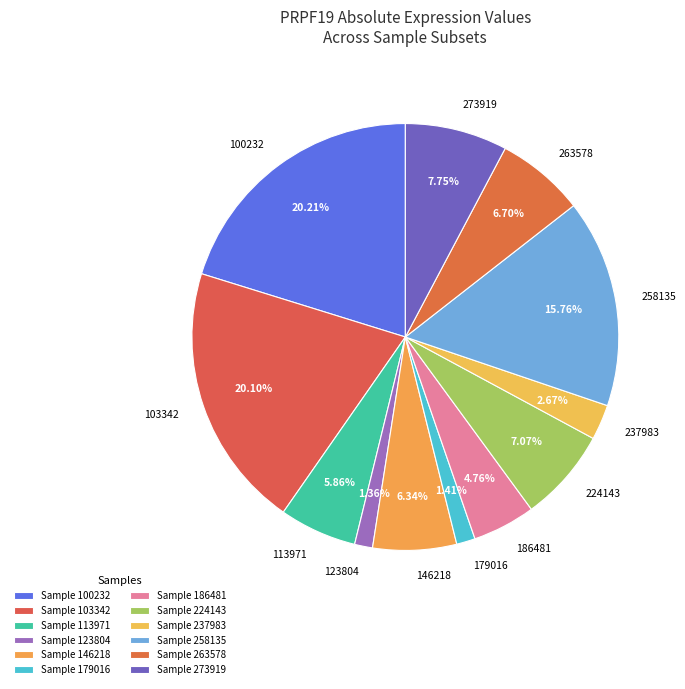

Does 273919 account for over 50% of the chart?

No